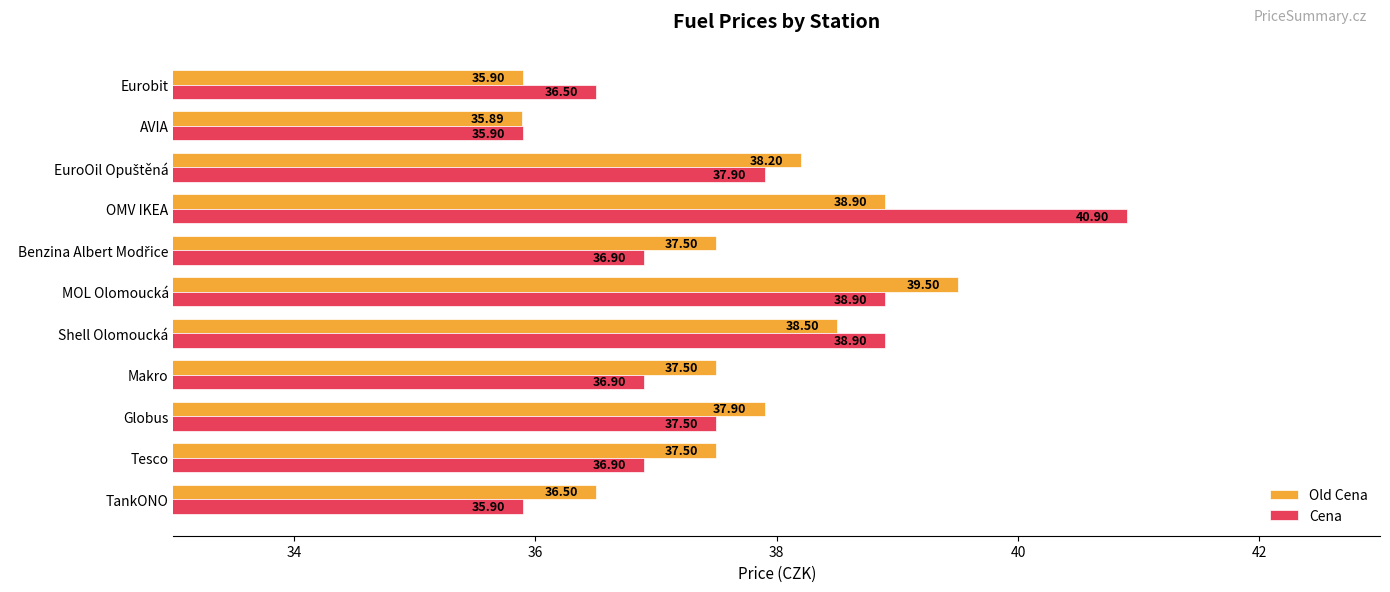

How many data points in Old Cena are less than 37?

3